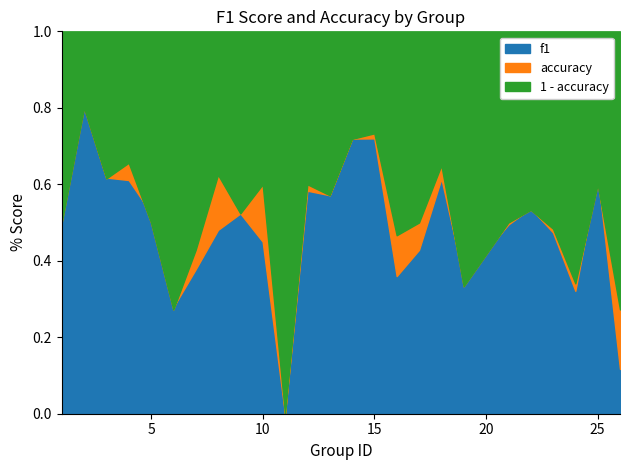

What is the average value of the accuracy series?

0.5